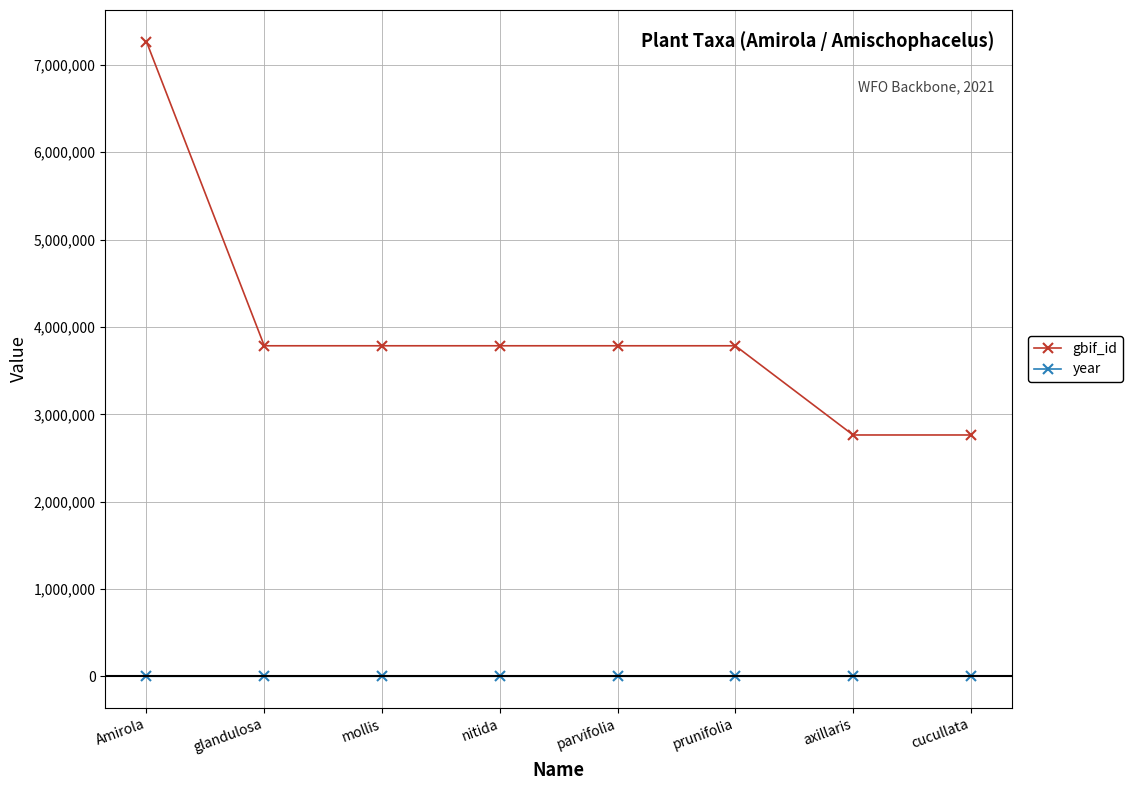

Read the gbif_id value at mollis.

3784569